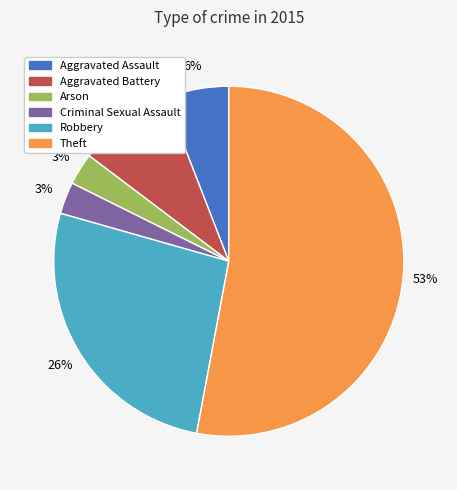

To the nearest percent, what portion does Criminal Sexual Assault represent?

3%